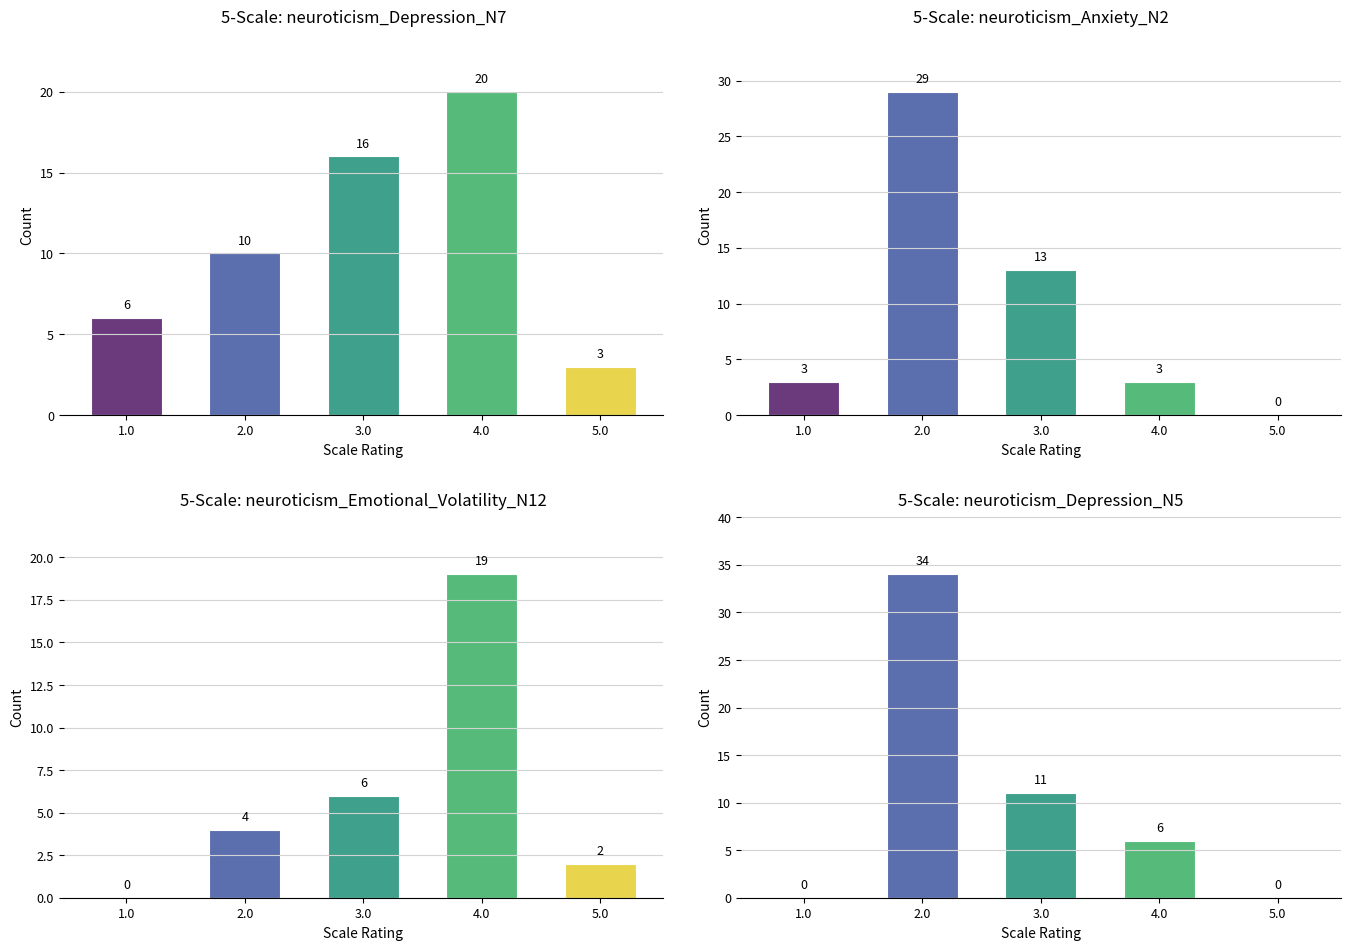

What is the sum of the neuroticism_Depression_N5 values at 5.0 and 4.0?

6